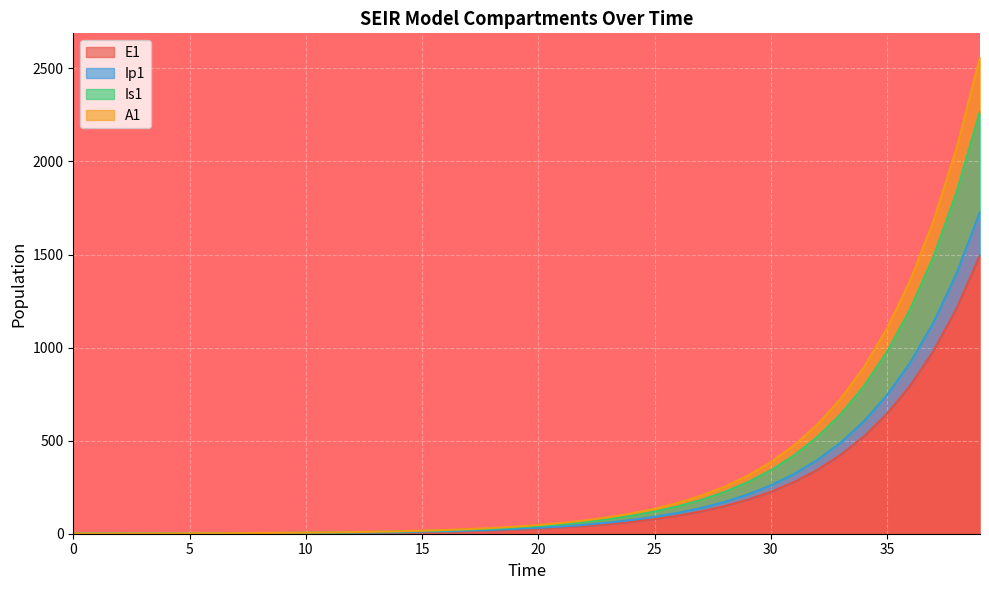

True or false: Ip1 and A1 cross at least once.

False